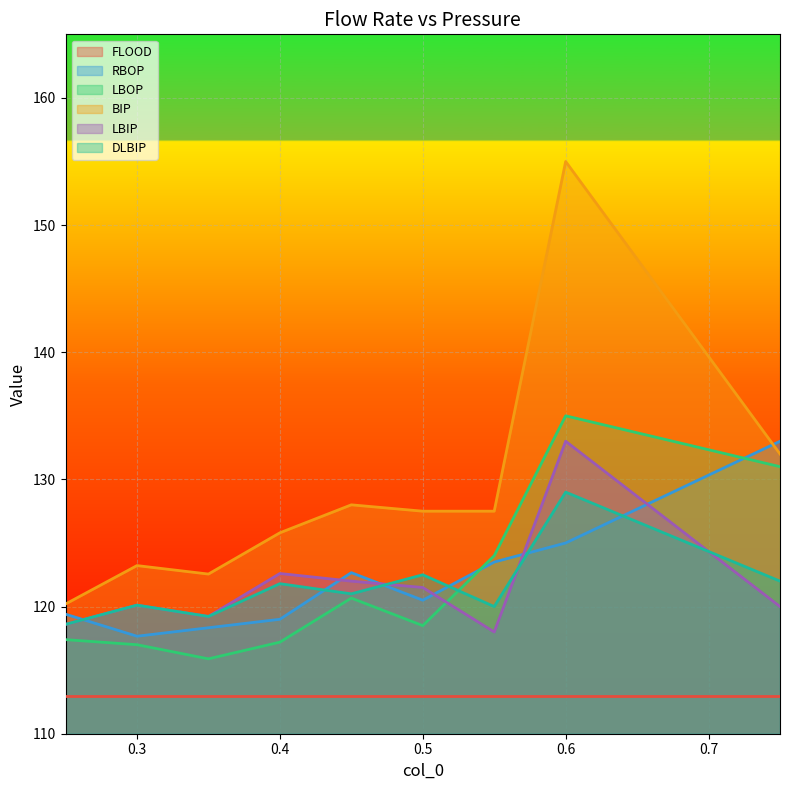

Where does the BIP series first go above 127?

0.45